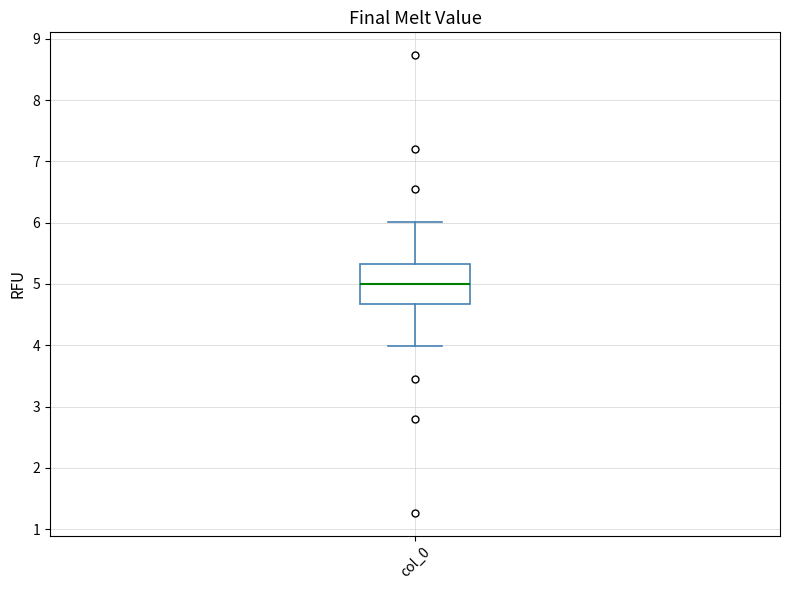

Where does the upper whisker of the box for col_0 end on the y-axis? The values are not printed on the chart, so give them approximately, as read against the axis.

6.0